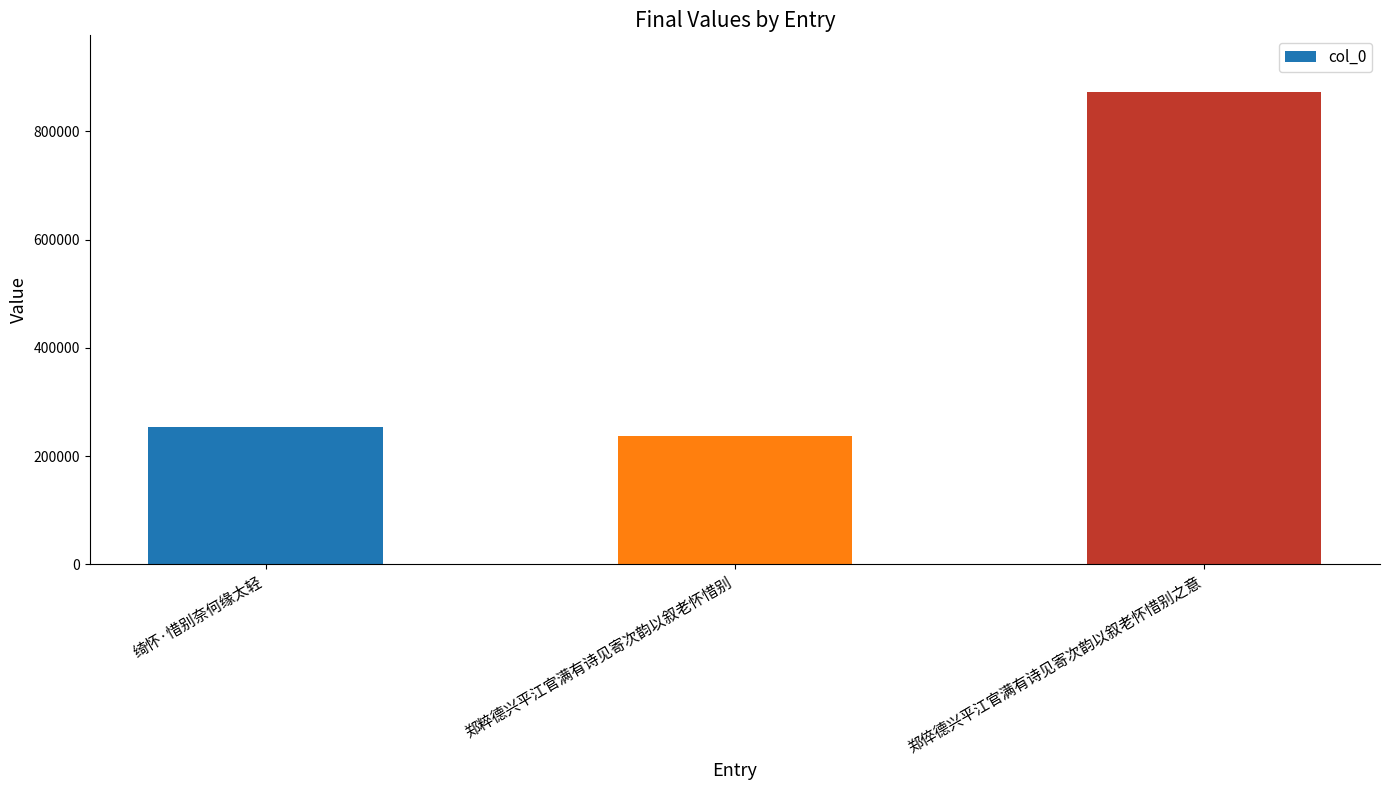

True or false: the data shows 1489666 at 郑倅德兴平江官满有诗见寄次韵以叙老怀惜别之意.

False